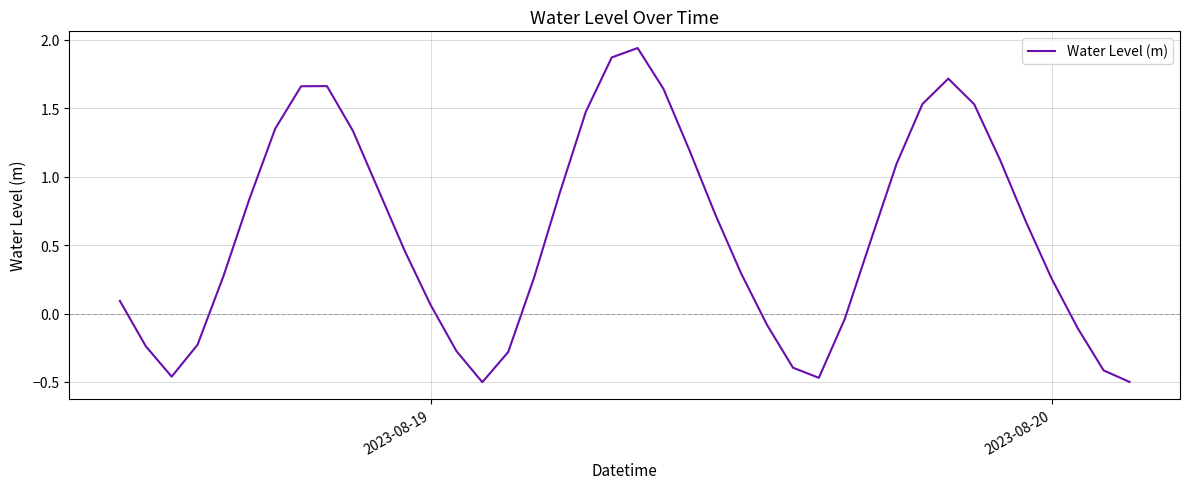

What is the difference between the maximum and minimum values?

2.4